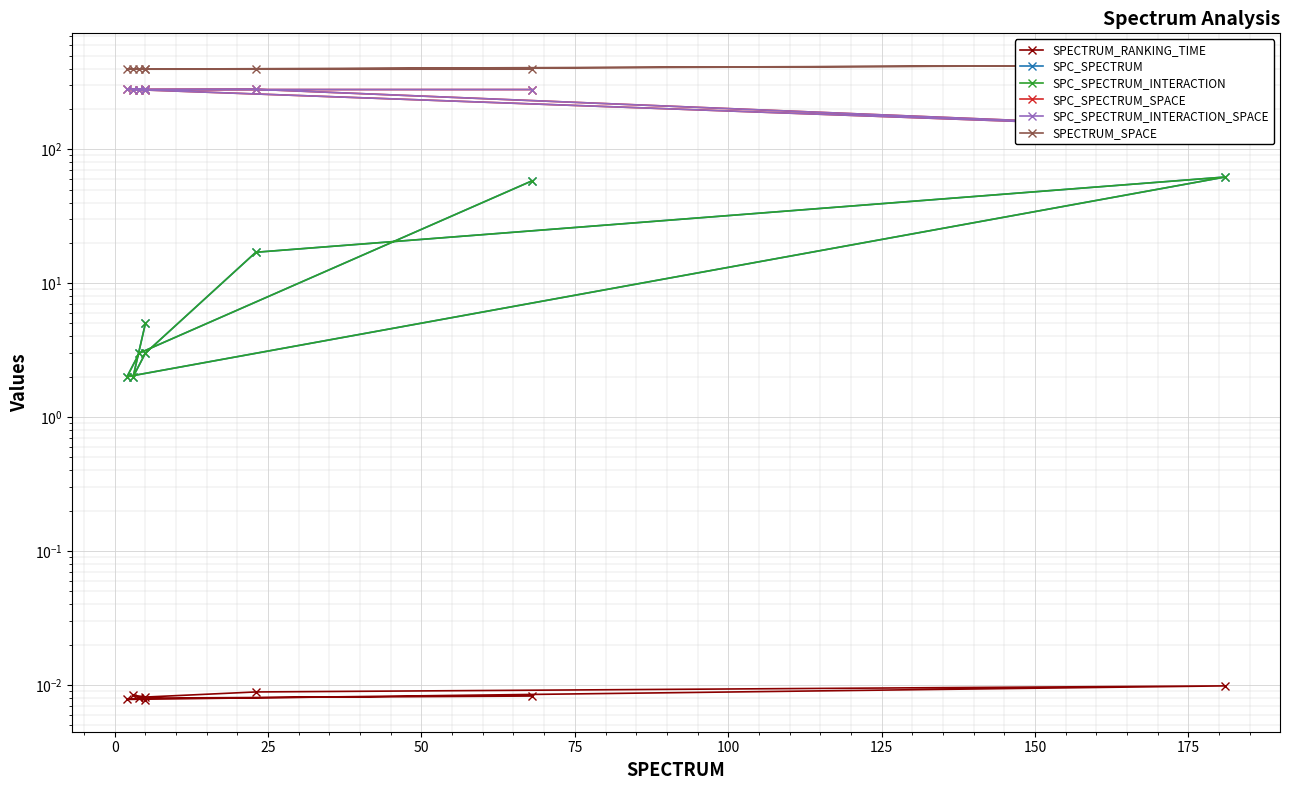

Is the value of SPC_SPECTRUM at 125 greater than the value of SPC_SPECTRUM_INTERACTION_SPACE at 125?

No